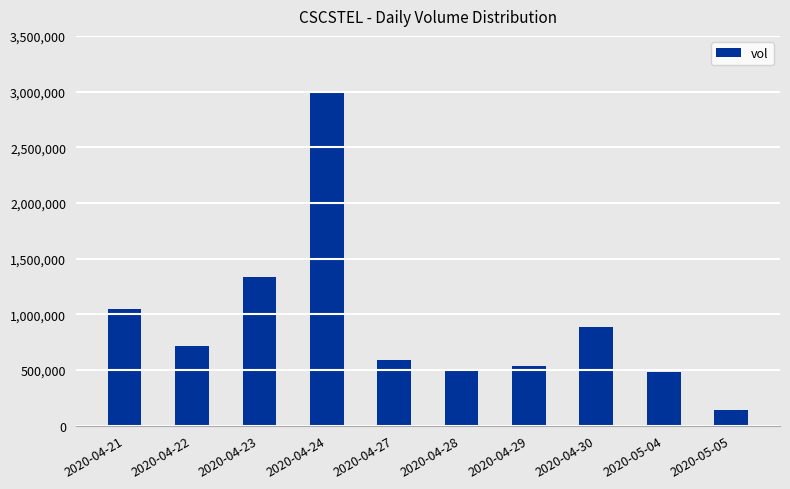

At which category does the chart reach its peak across all series?

2020-04-24